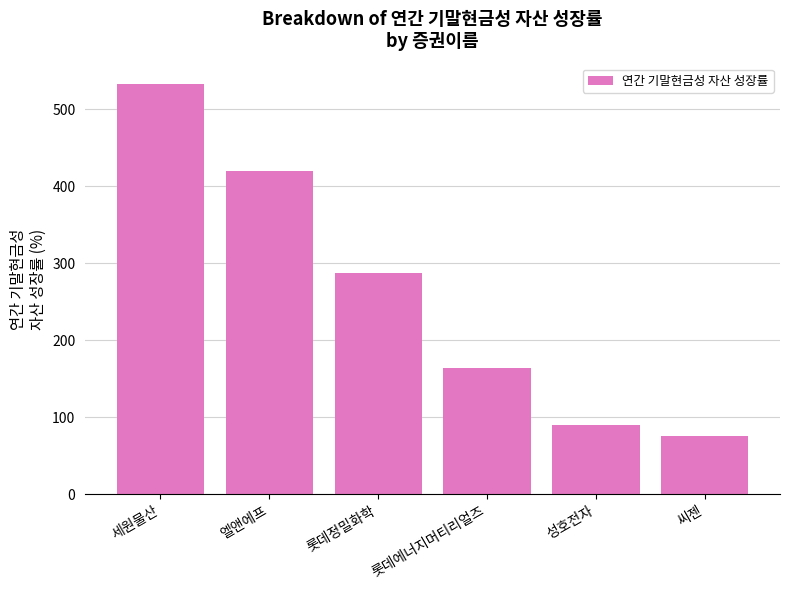

At which category does the chart reach its minimum across all series?

씨젠